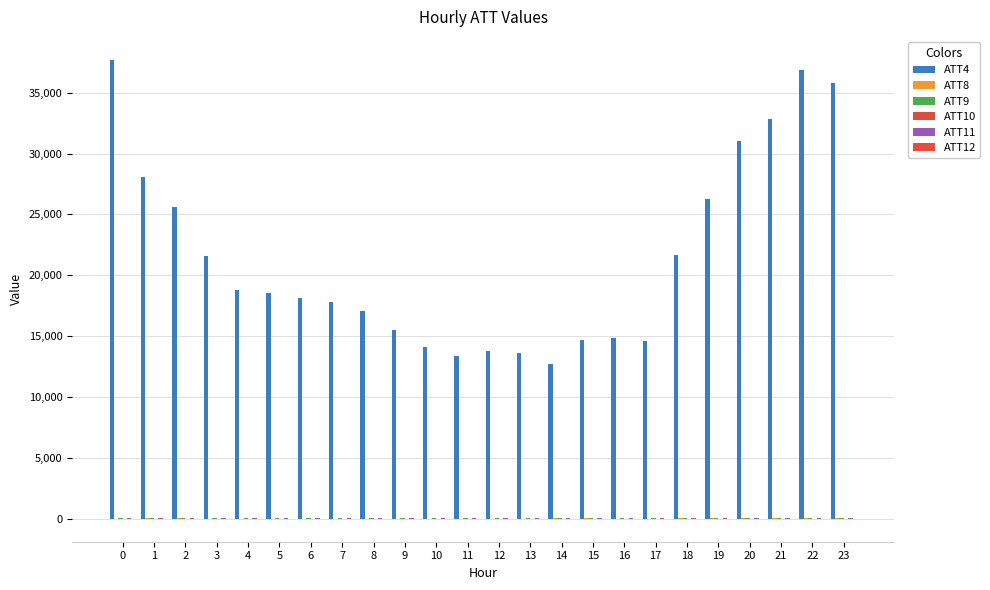

Between 6 and 2, which is larger?

2